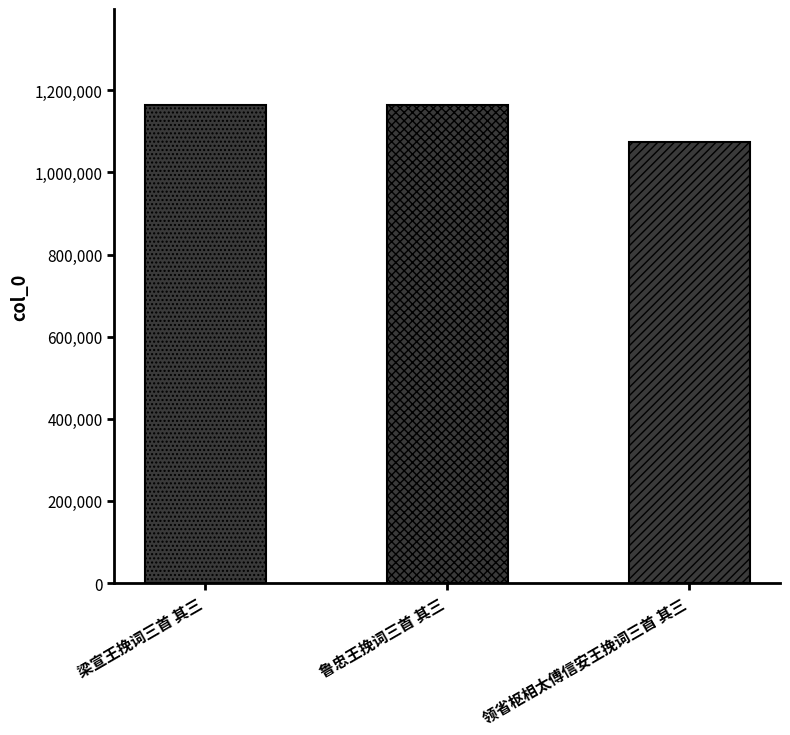

How many values are below 1164466?

1